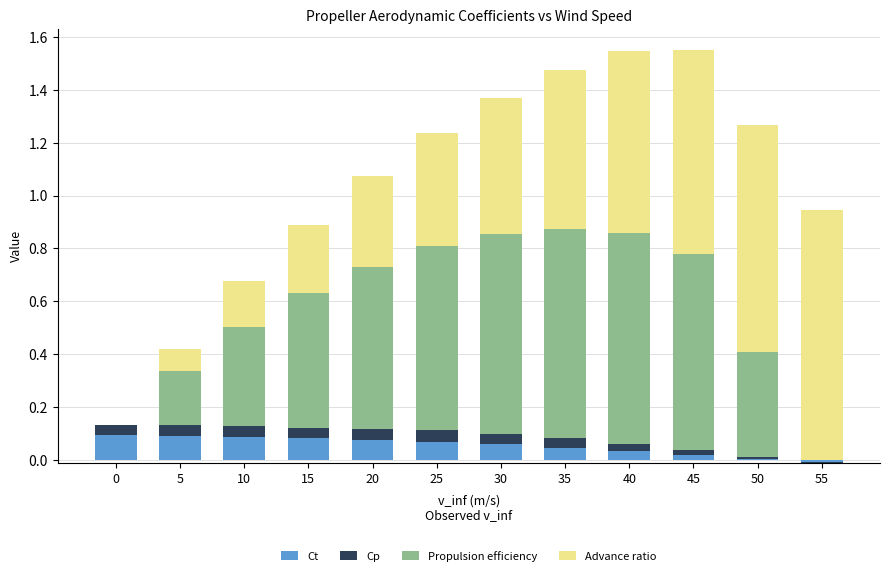

Is the value of Cp at 5 greater than the value of Propulsion efficiency at 10?

No